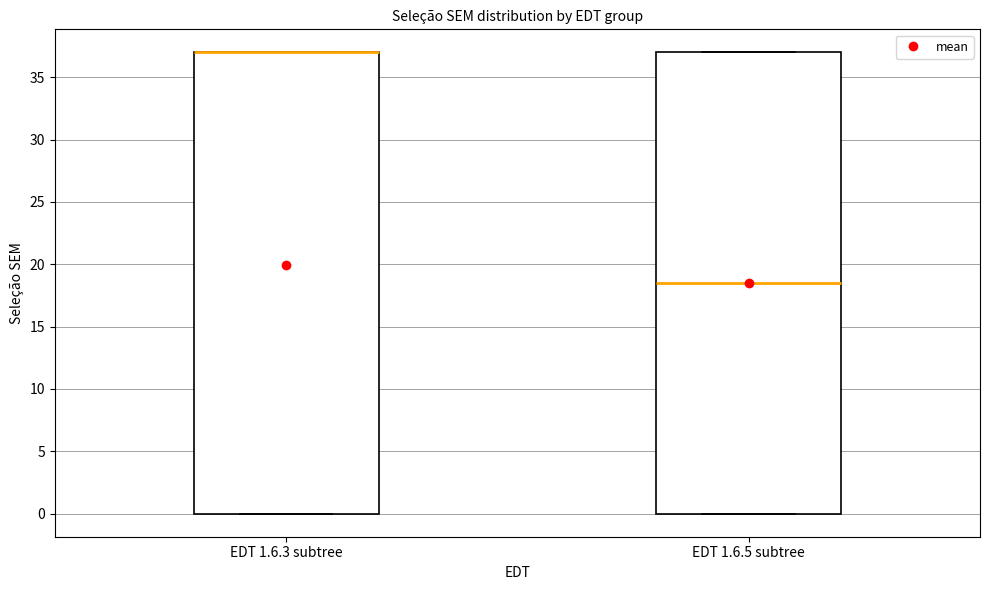

Where is the upper edge of the box for EDT 1.6.5 subtree on the y-axis? The values are not printed on the chart, so give them approximately, as read against the axis.

37.0